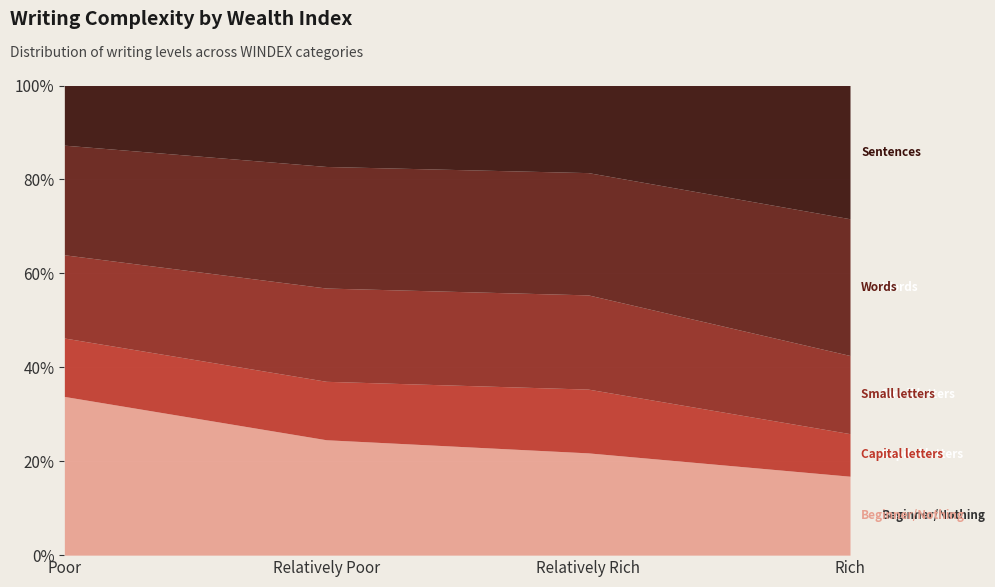

What is the average value of the Sentences series?

0.2